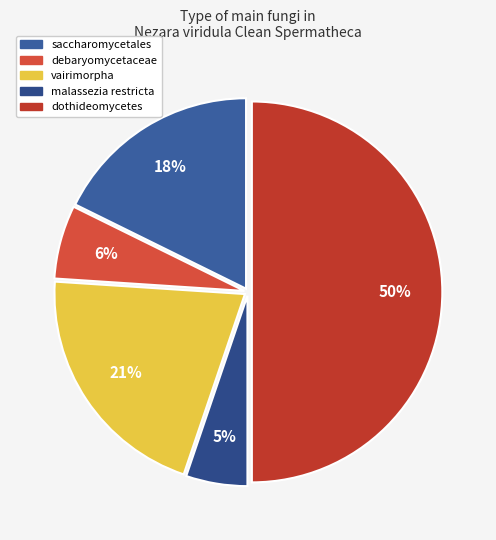

Rank the categories by value from lowest to highest.

malassezia restricta, debaryomycetaceae, saccharomycetales, vairimorpha, dothideomycetes